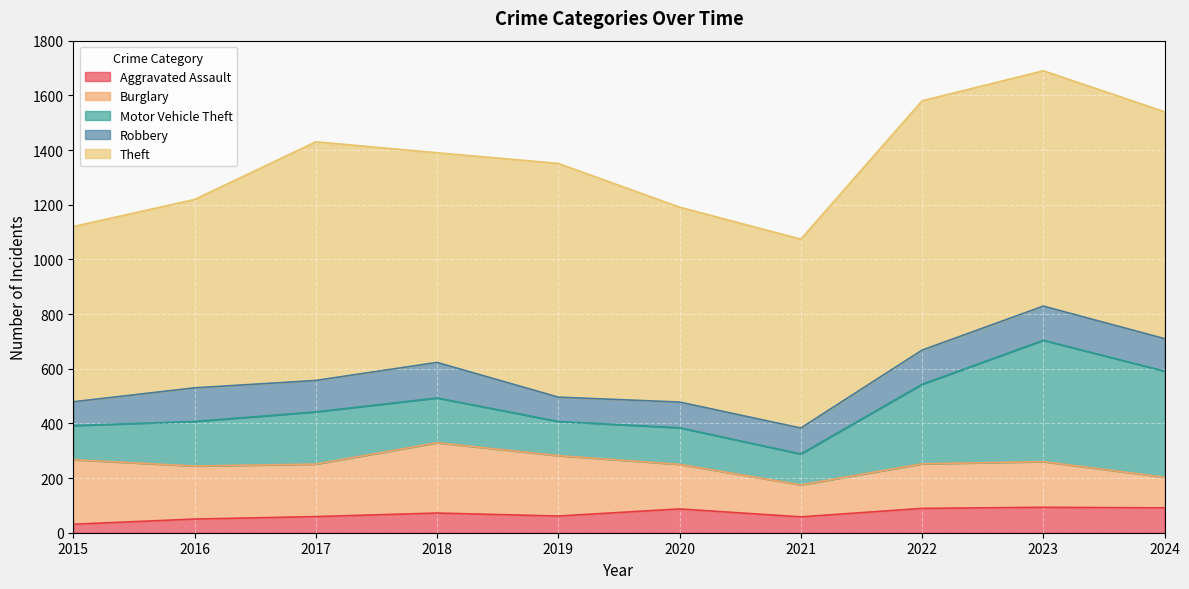

What is the maximum value shown in the chart?

912